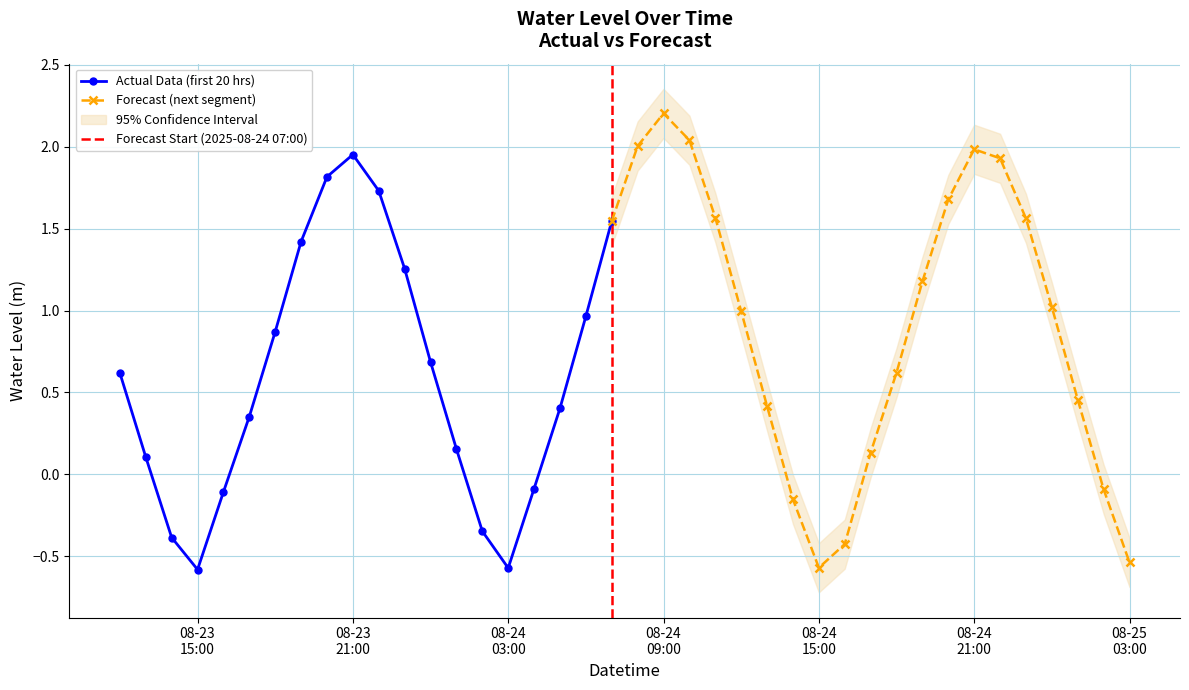

At which category does the chart reach its peak across all series?

2025-08-24 09:00:00